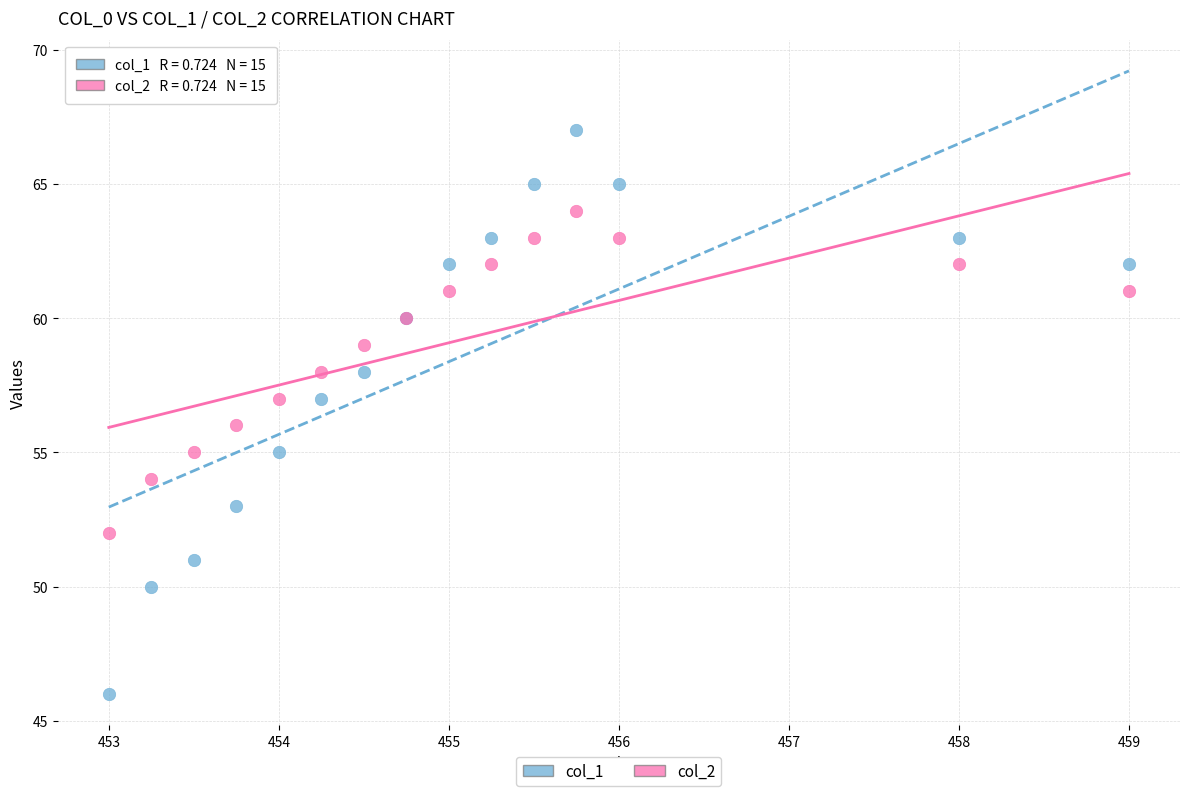

Which series reaches the minimum Y coordinate?

col_1